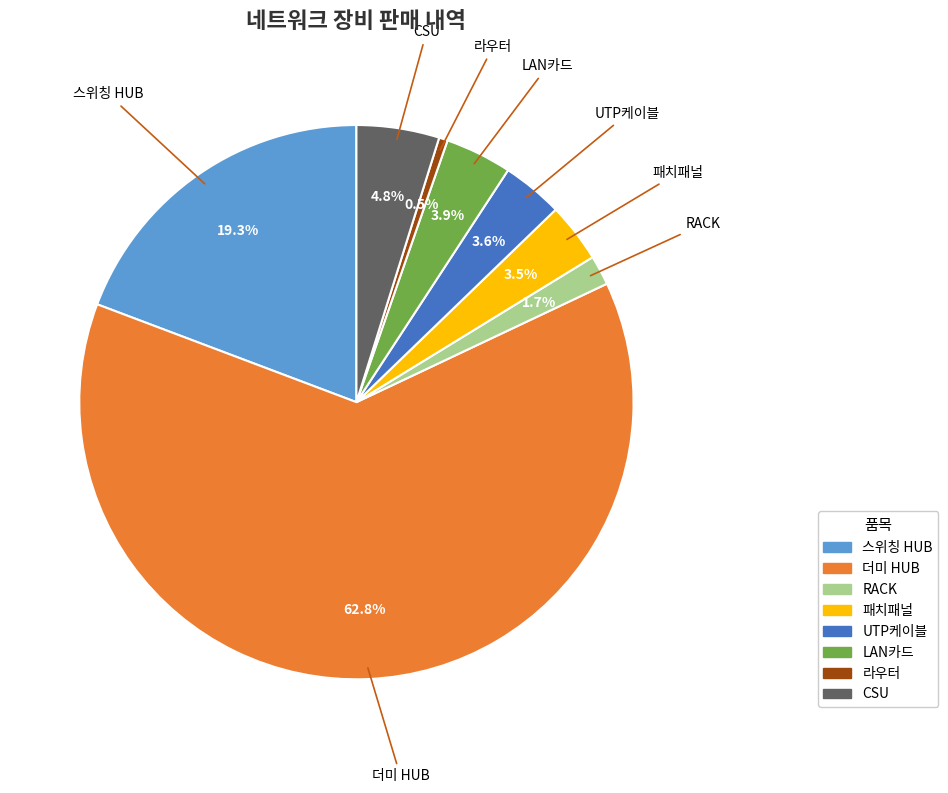

To the nearest percent, what portion does 더미 HUB represent?

63%